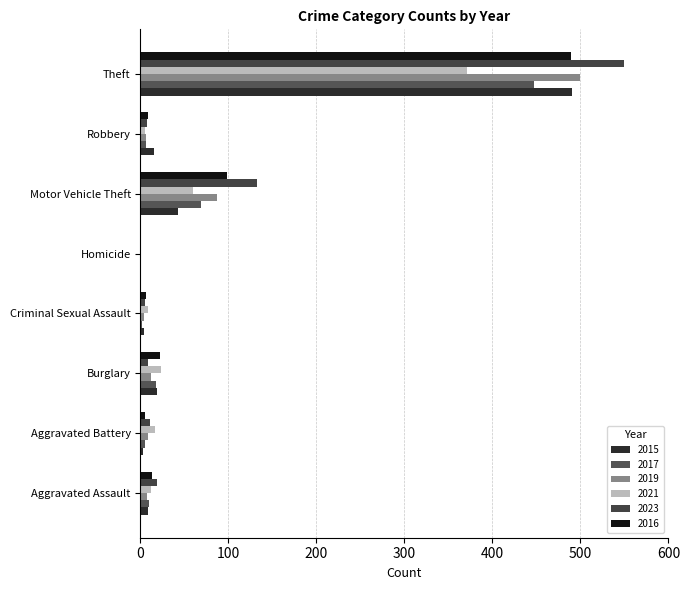

What is the sum of all 2017 values?

558